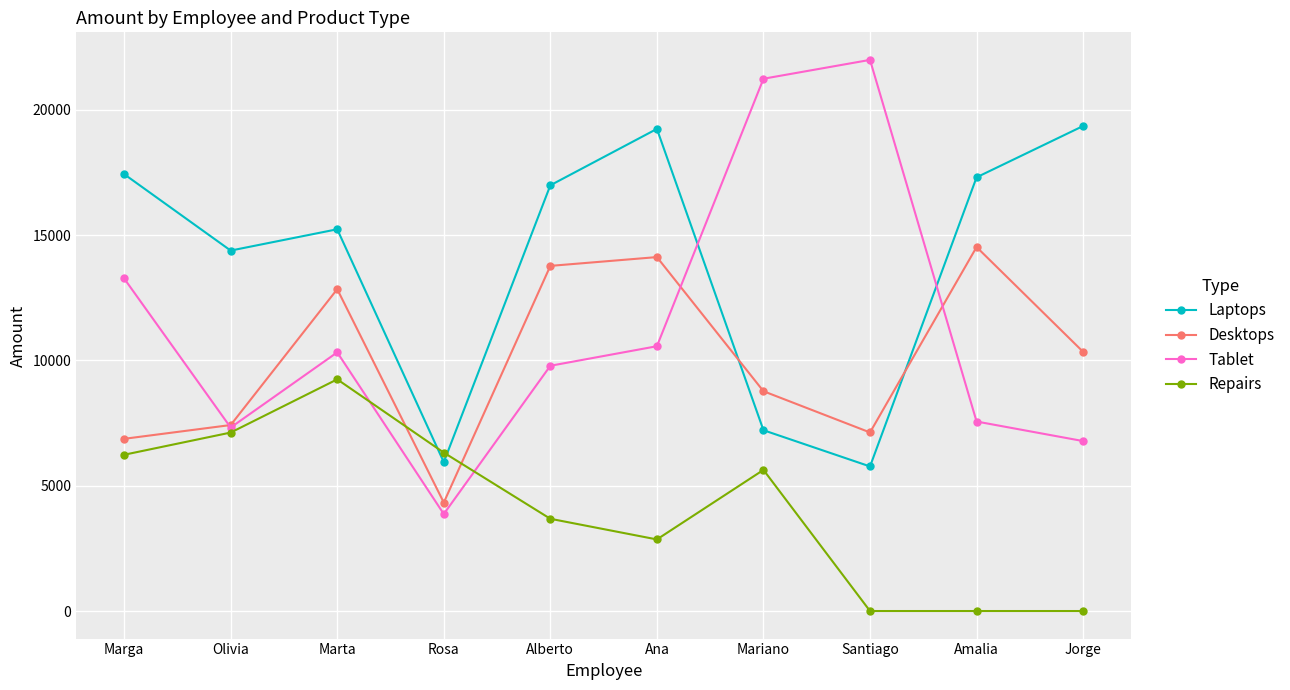

Between Marga and Ana, which series saw the biggest shift?

Desktops